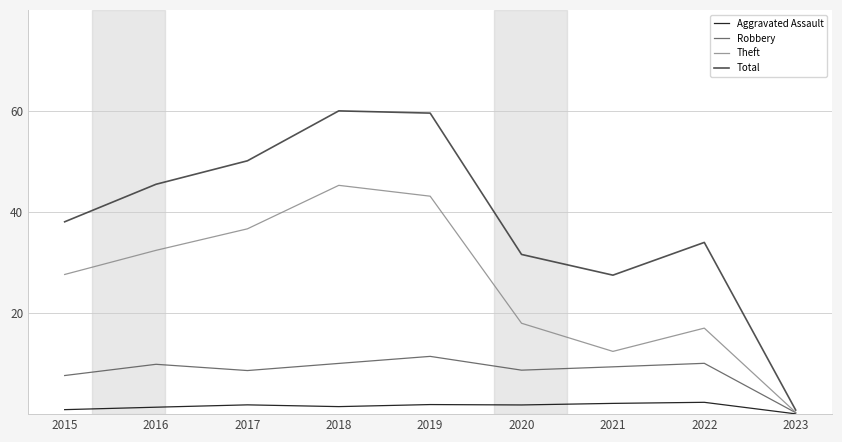

What is the spread (max minus min) of values at 2019?

57.7